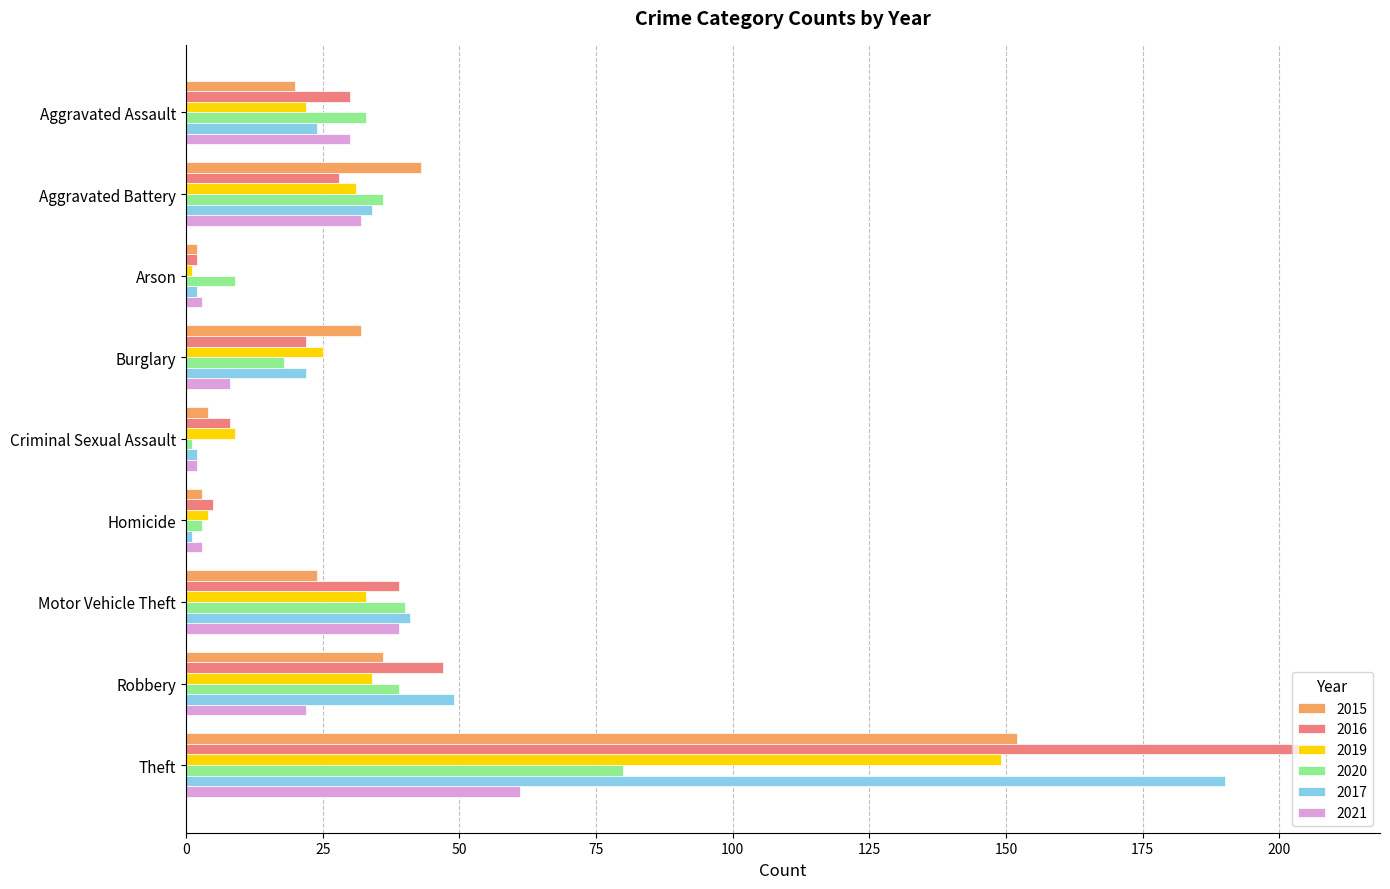

What is the average value of the 2015 series?

35